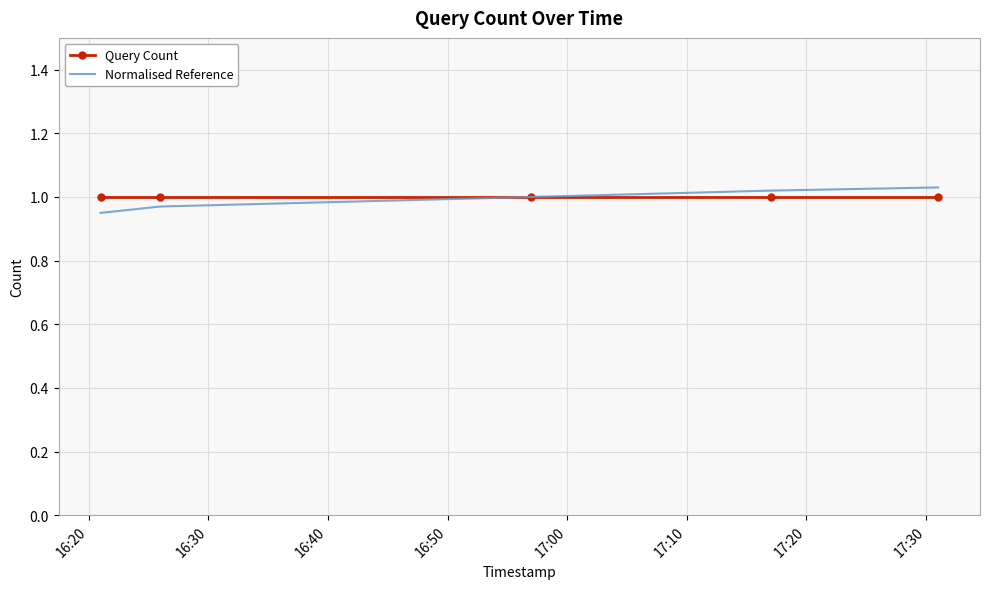

True or false: Query Count has more than 2 points higher than both neighbors.

False